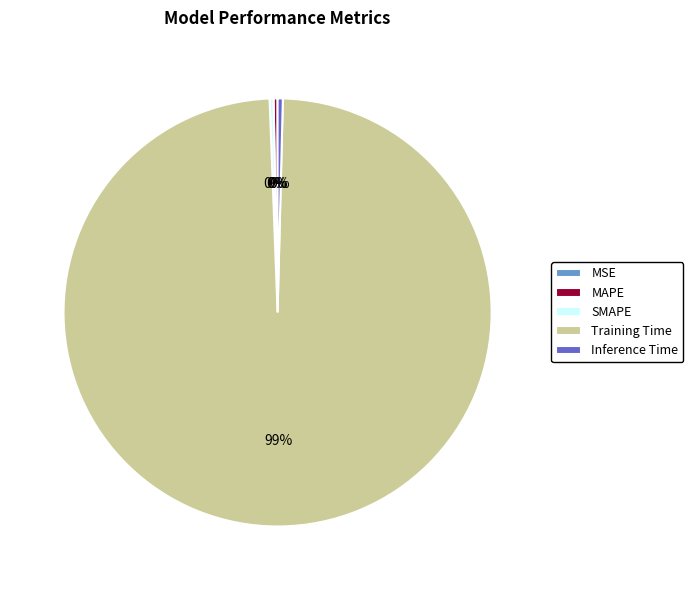

Does any single category account for the majority?

Yes